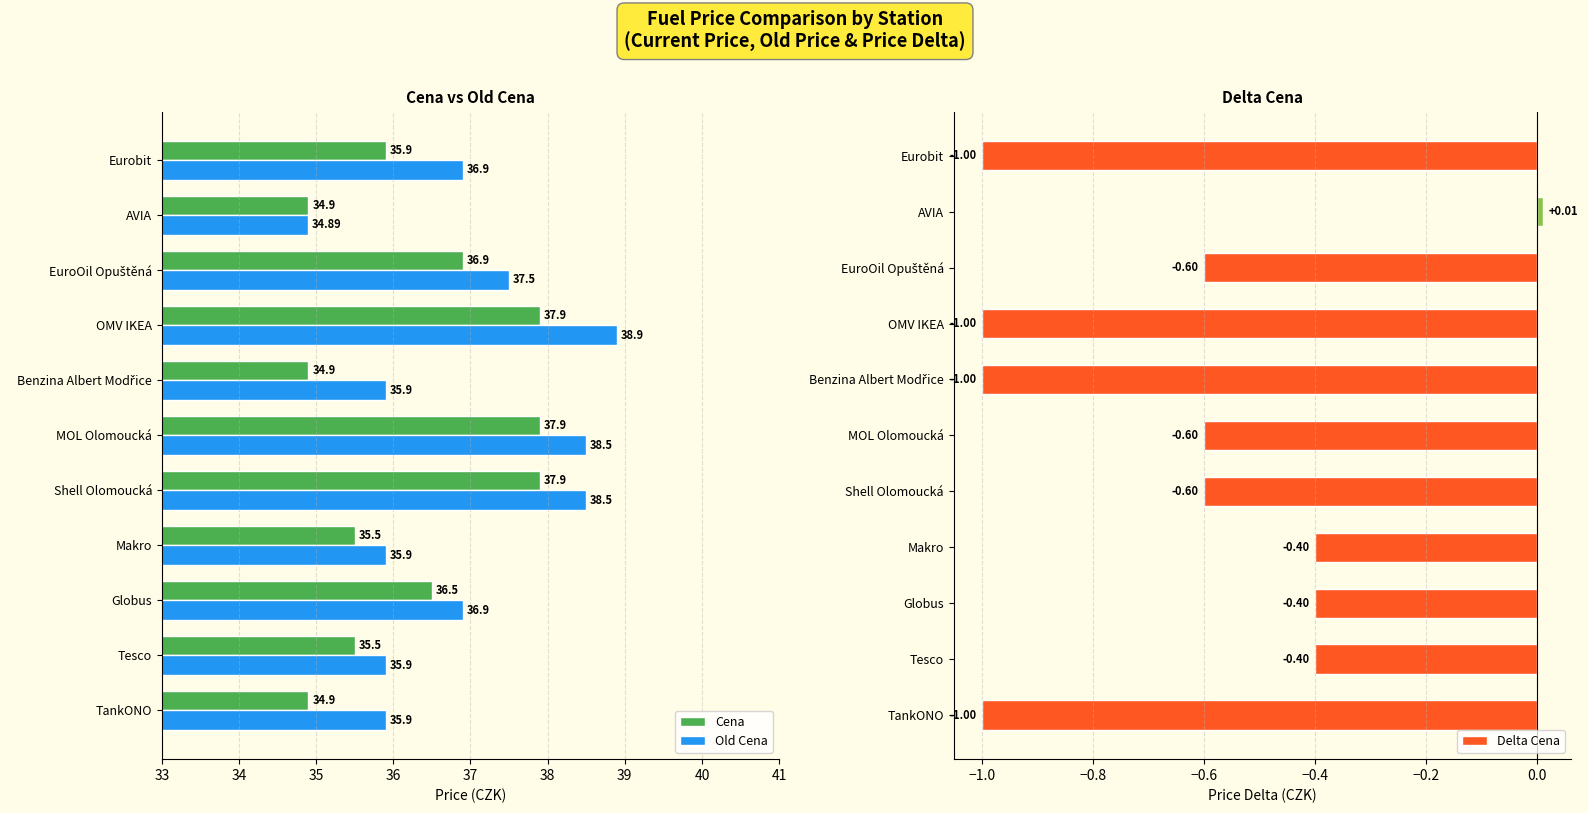

What is the difference between the maximum and second lowest values in the Old Cena series?

3.0